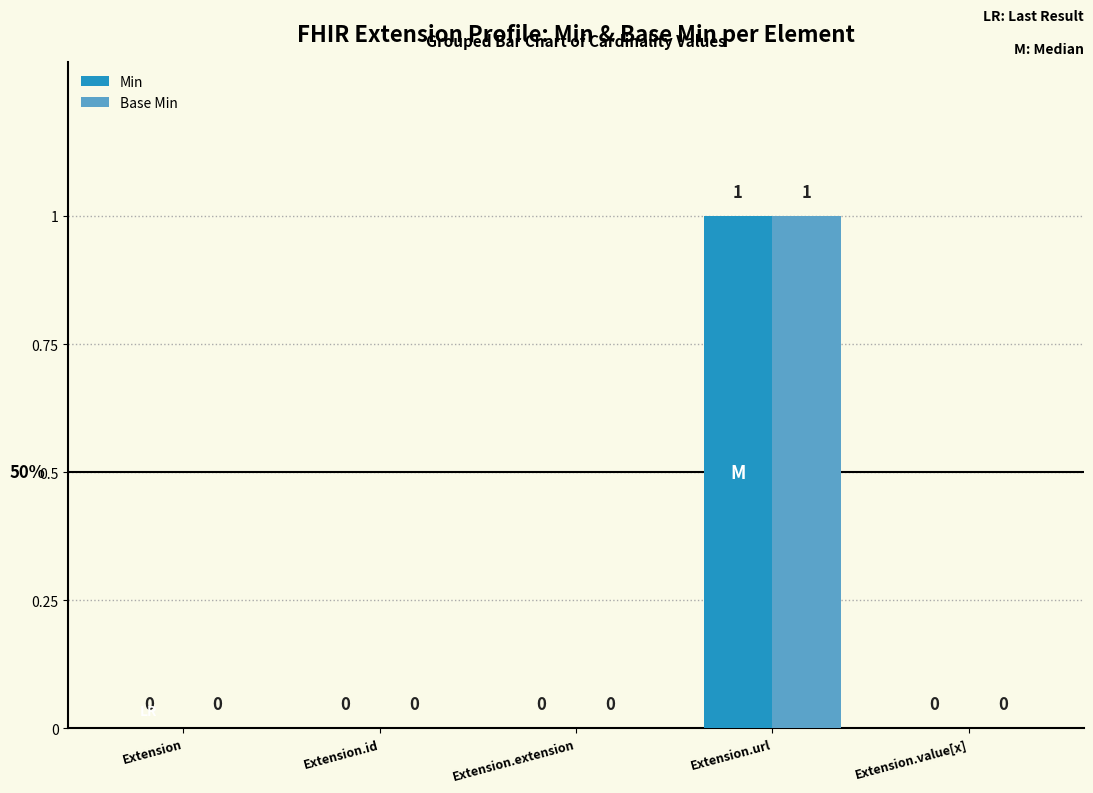

Does the chart contain stacked bars?

No